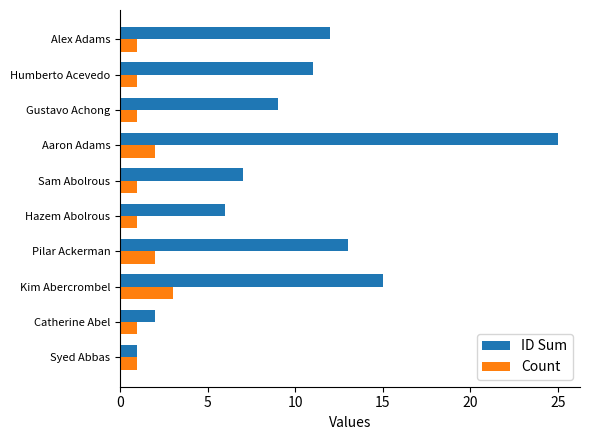

What is the maximum value shown in the chart?

25